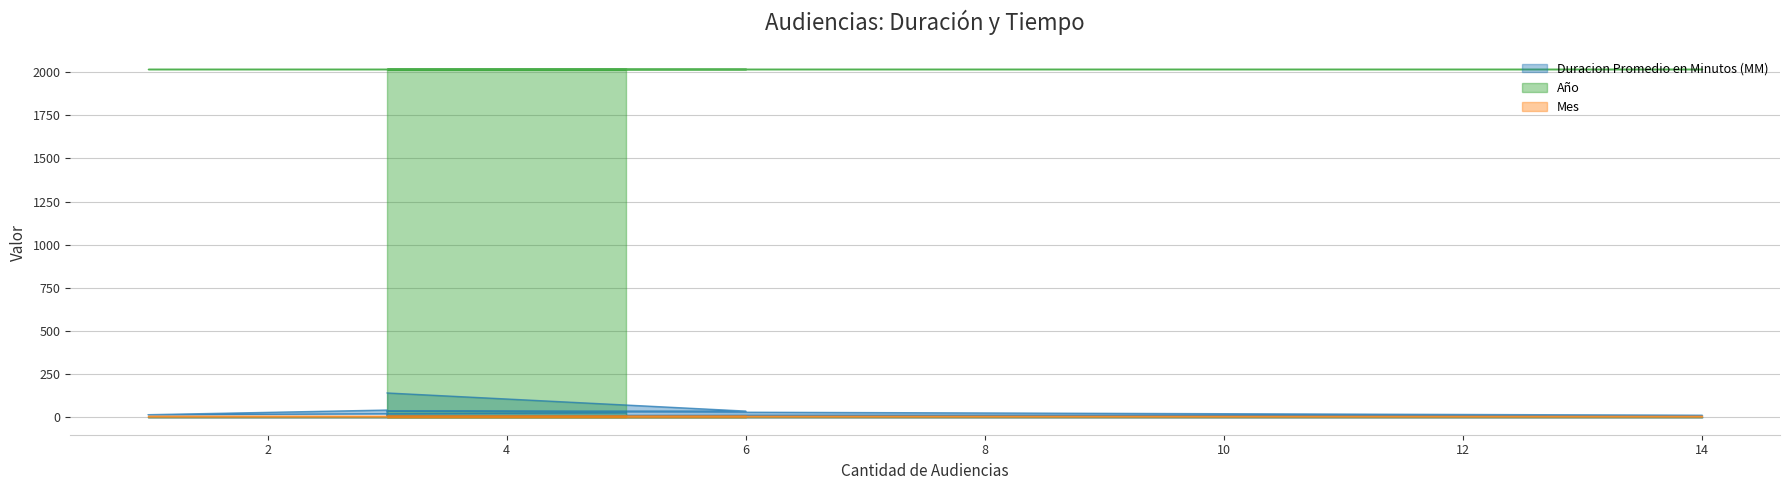

Between 14 and 3, which series saw the biggest shift?

Duracion Promedio en Minutos (MM)